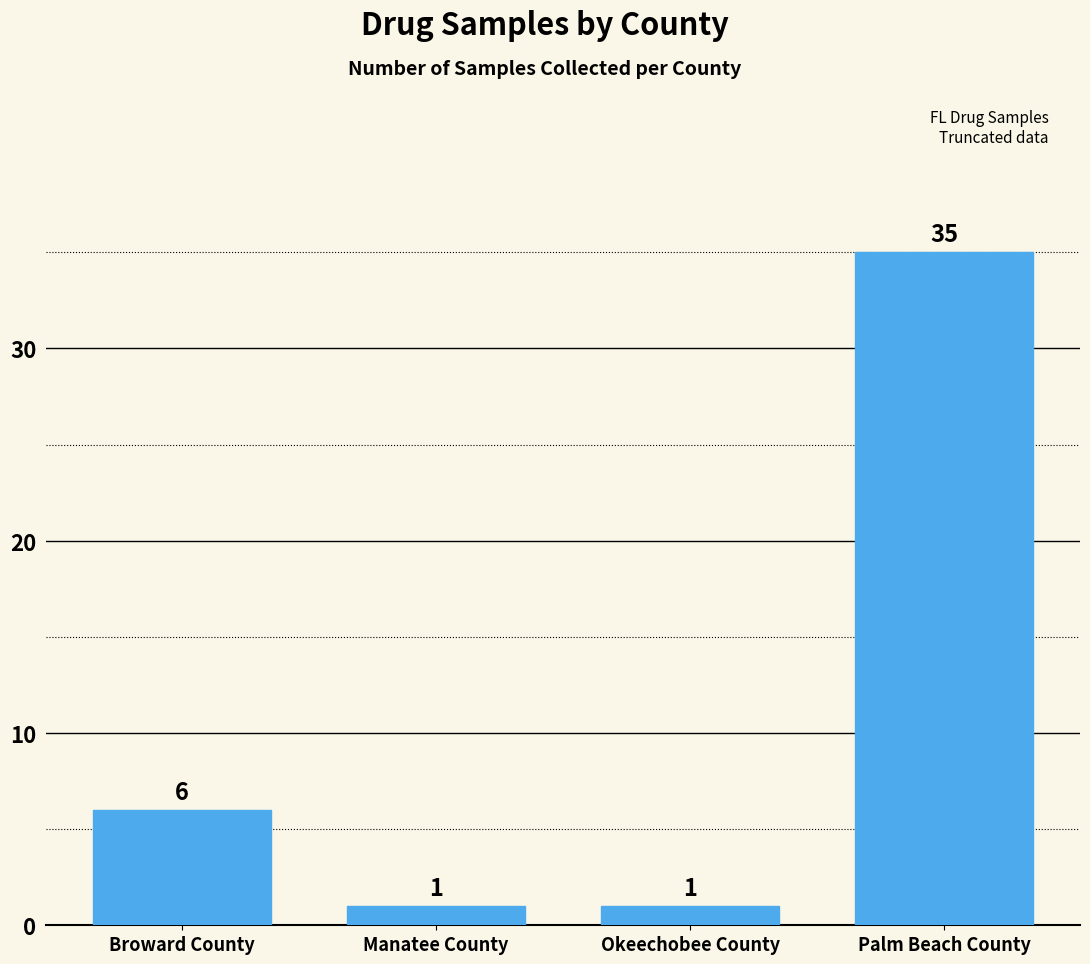

What is the average value?

11